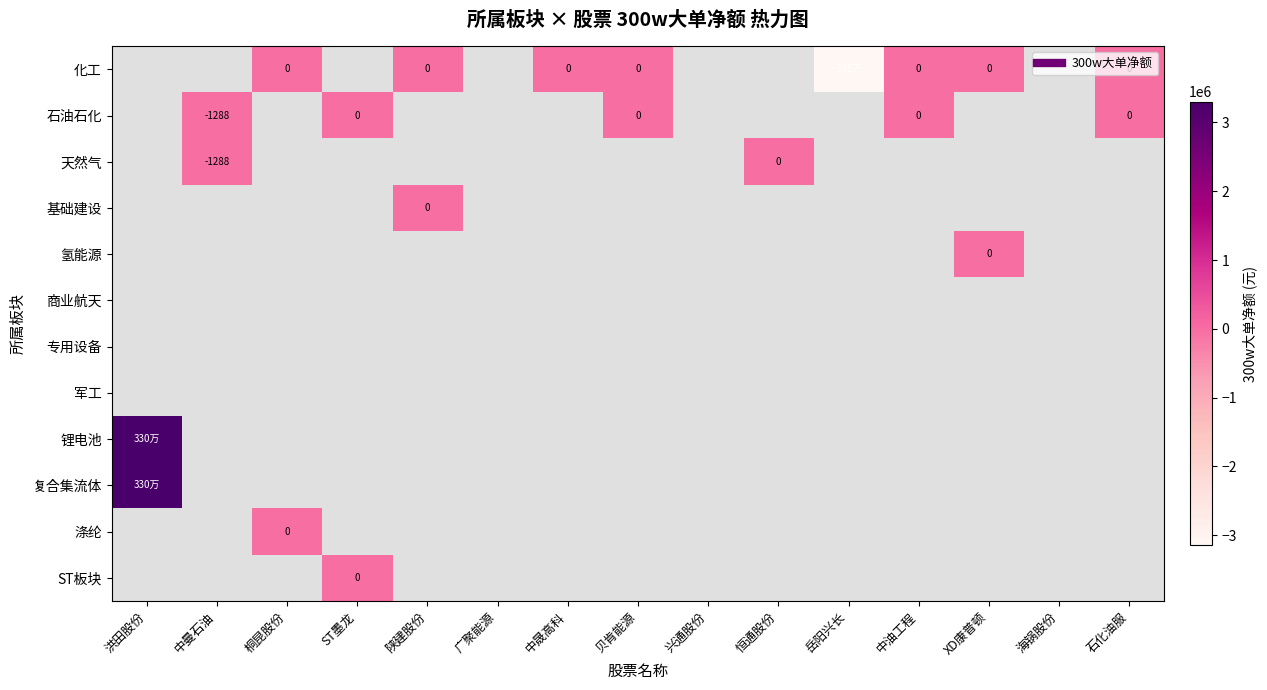

How many series are shown in this chart?

12